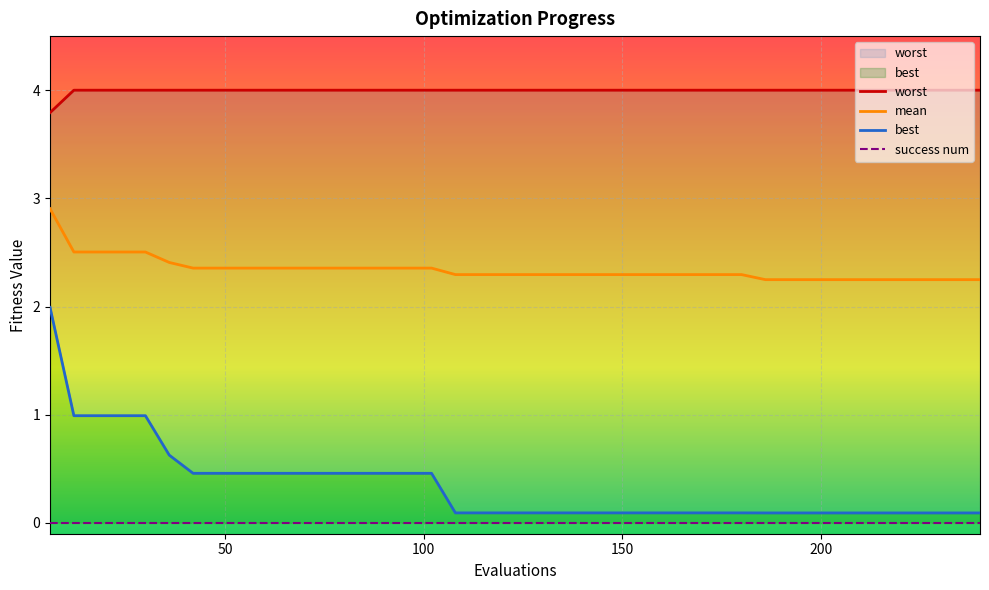

True or false: best and mean cross at least once.

False